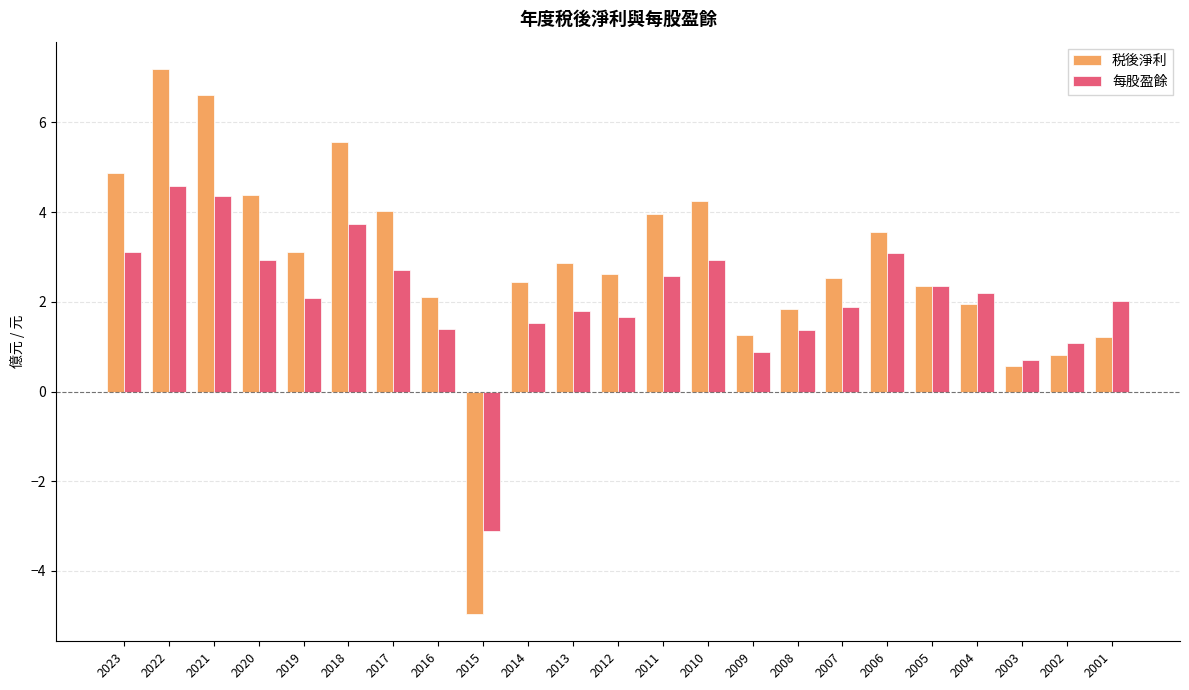

What is the total value across all series at 2003?

1.3